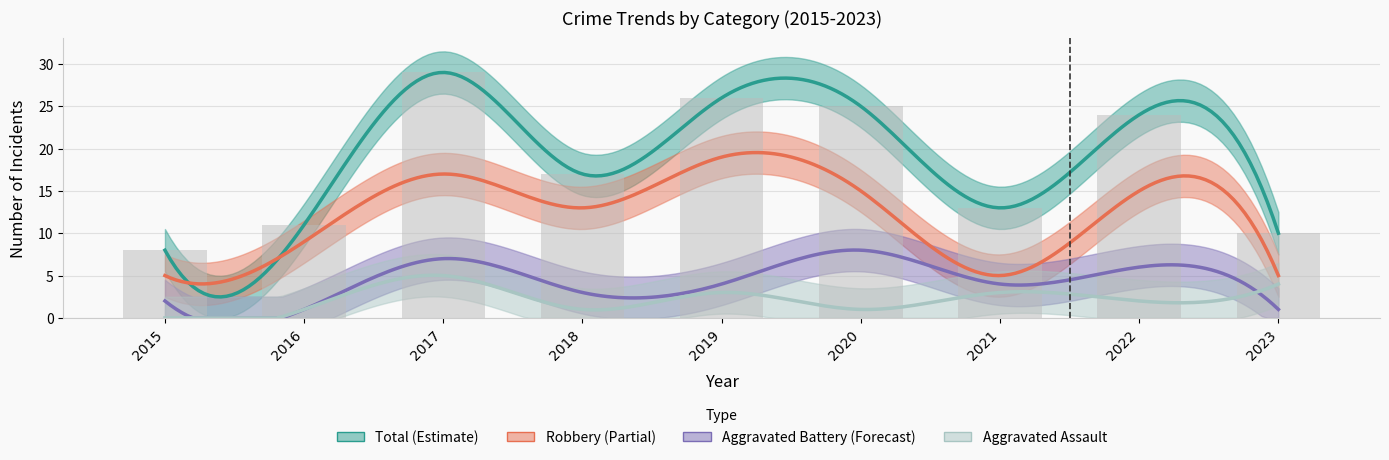

Between 2020 and 2023, which is larger?

2020